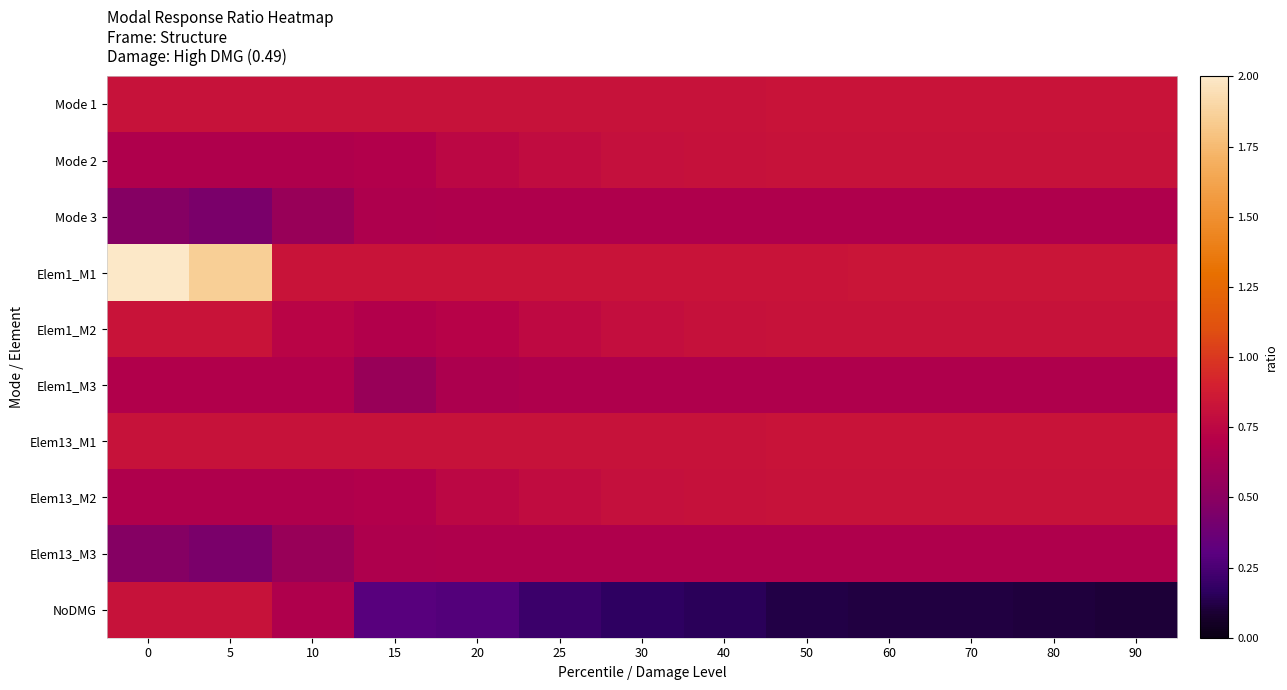

Which has a higher value, 60 or 0?

60